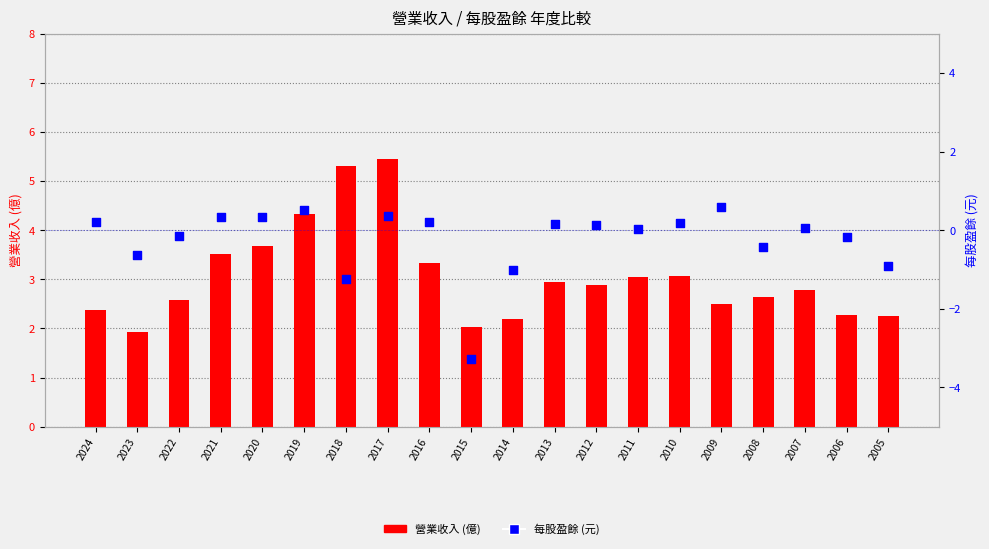

What are all the series names shown in the legend?

營業收入, 每股盈餘